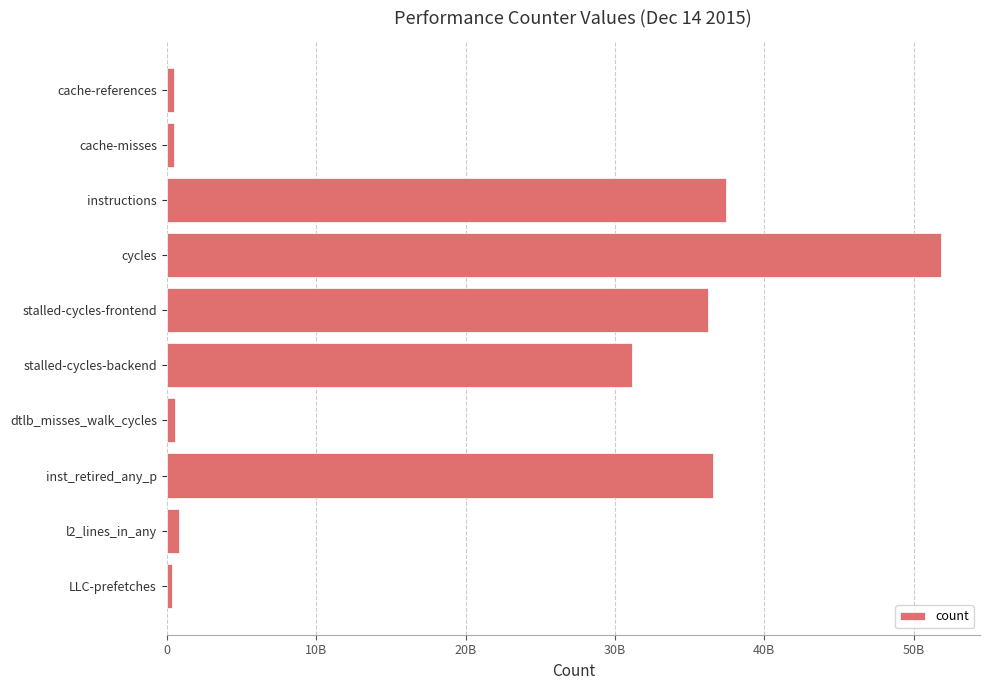

Does the chart contain any negative values?

No